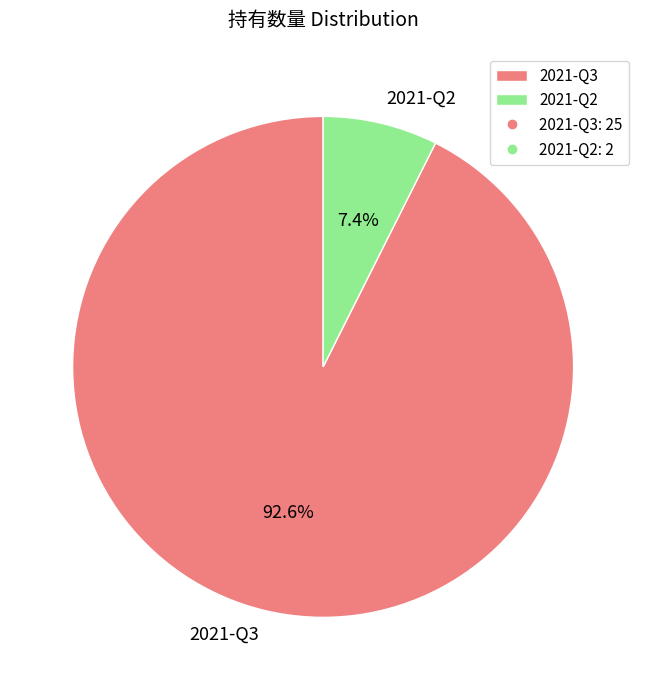

Do 2021-Q3 and 2021-Q2 together represent more than half of the pie?

Yes